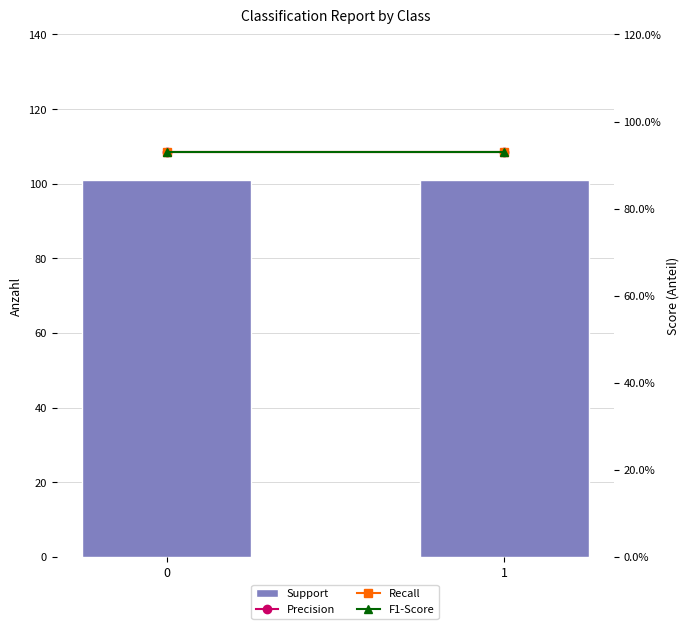

At how many categories does at least one series exceed 21?

2